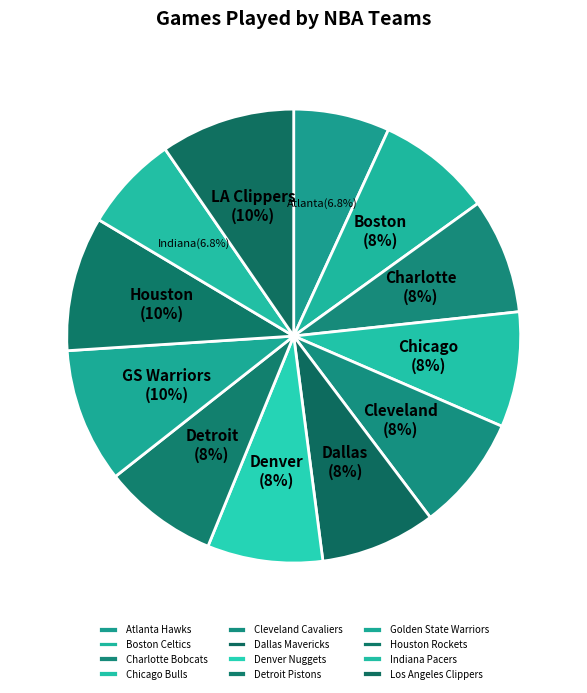

What is the total percentage of Indiana Pacers and Denver Nuggets?

15.1%